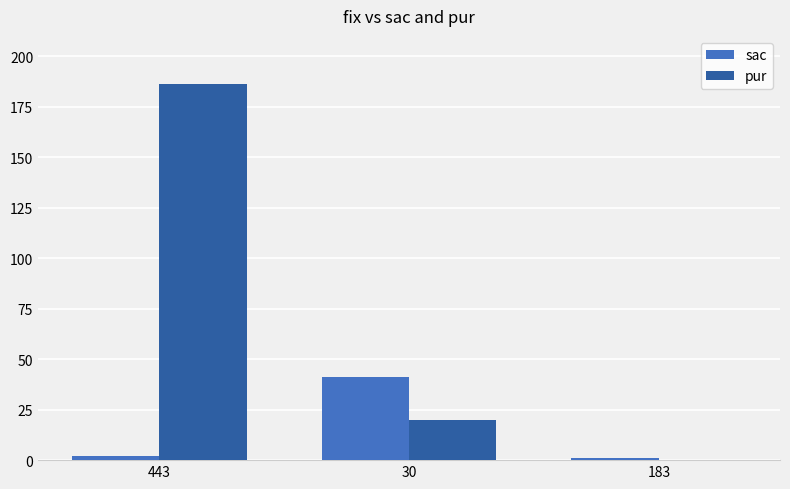

How many groups of bars are there?

3